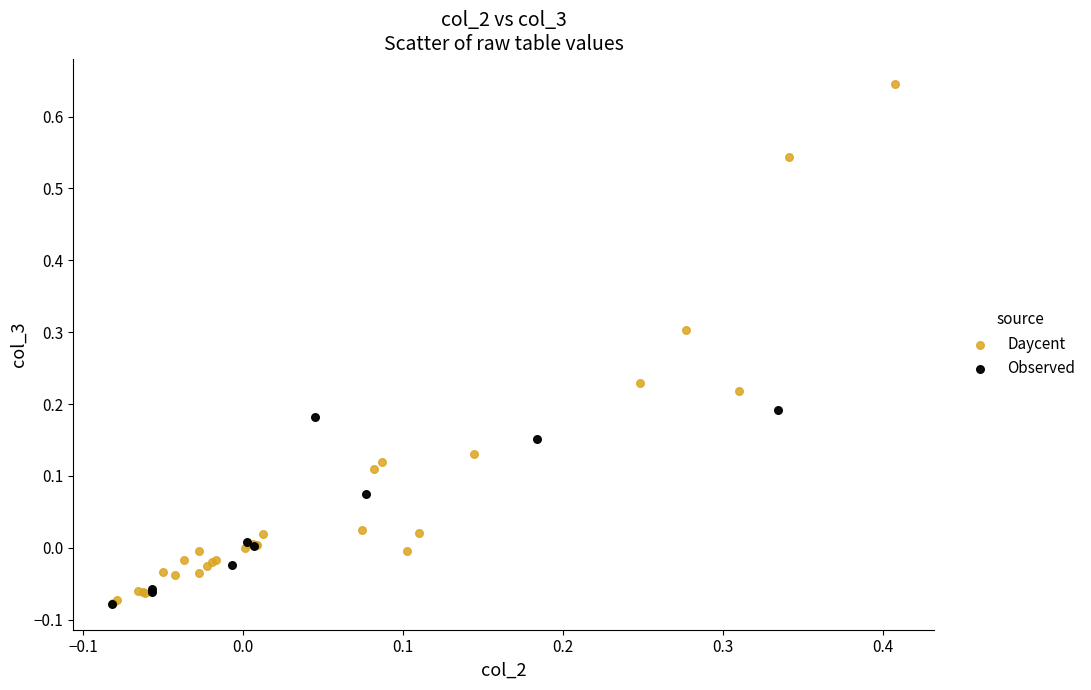

Which series has the widest spread of Y values?

Daycent